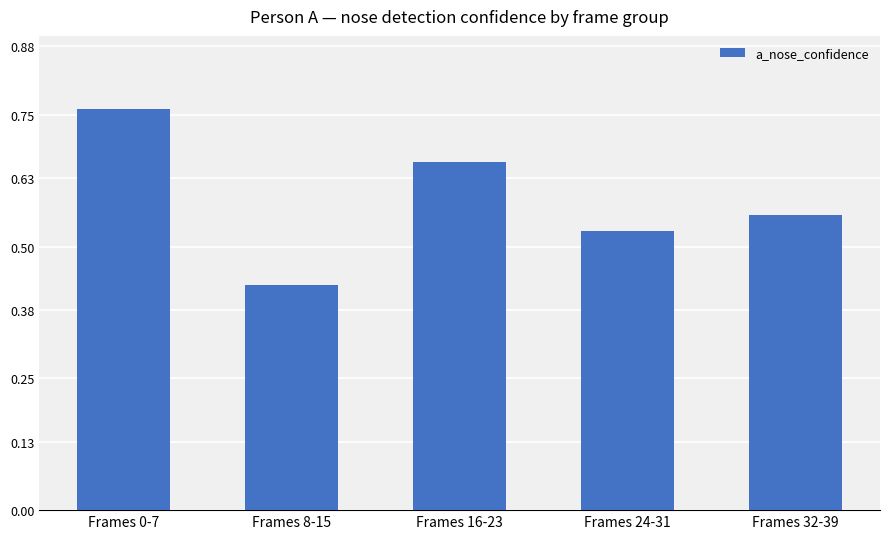

Which category has the lowest value across all series?

Frames 8-15